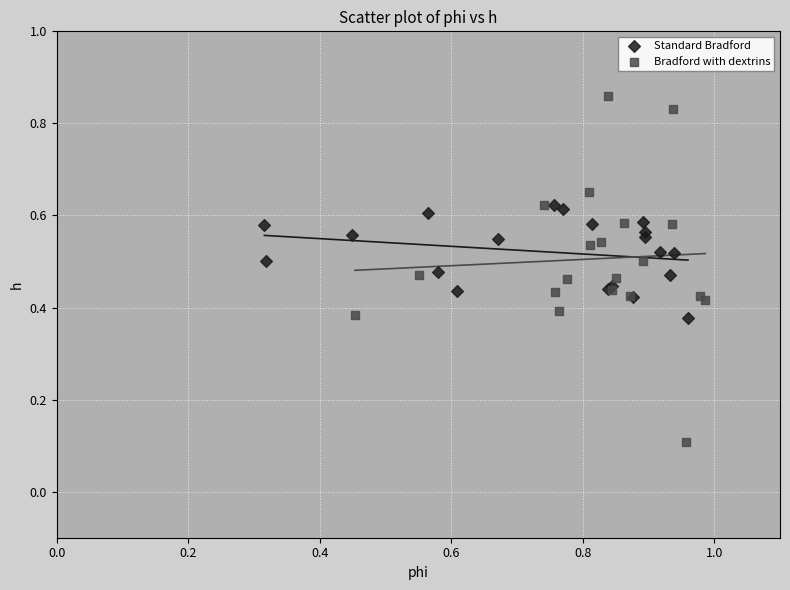

Which series has the largest Y range (max minus min)?

Bradford with dextrins